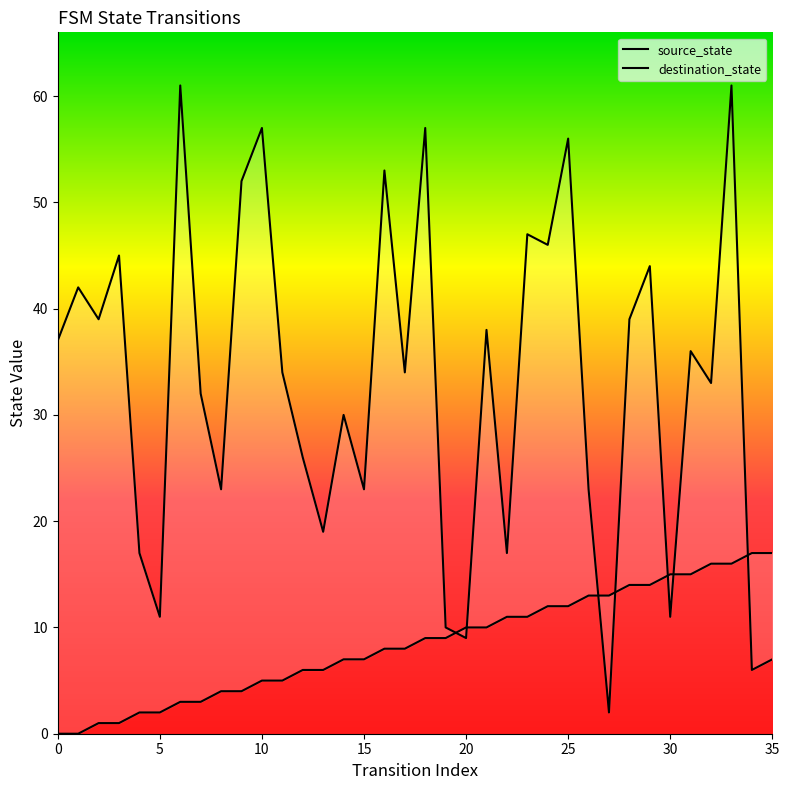

The destination_state series shows 30 at 14. True or false?

True